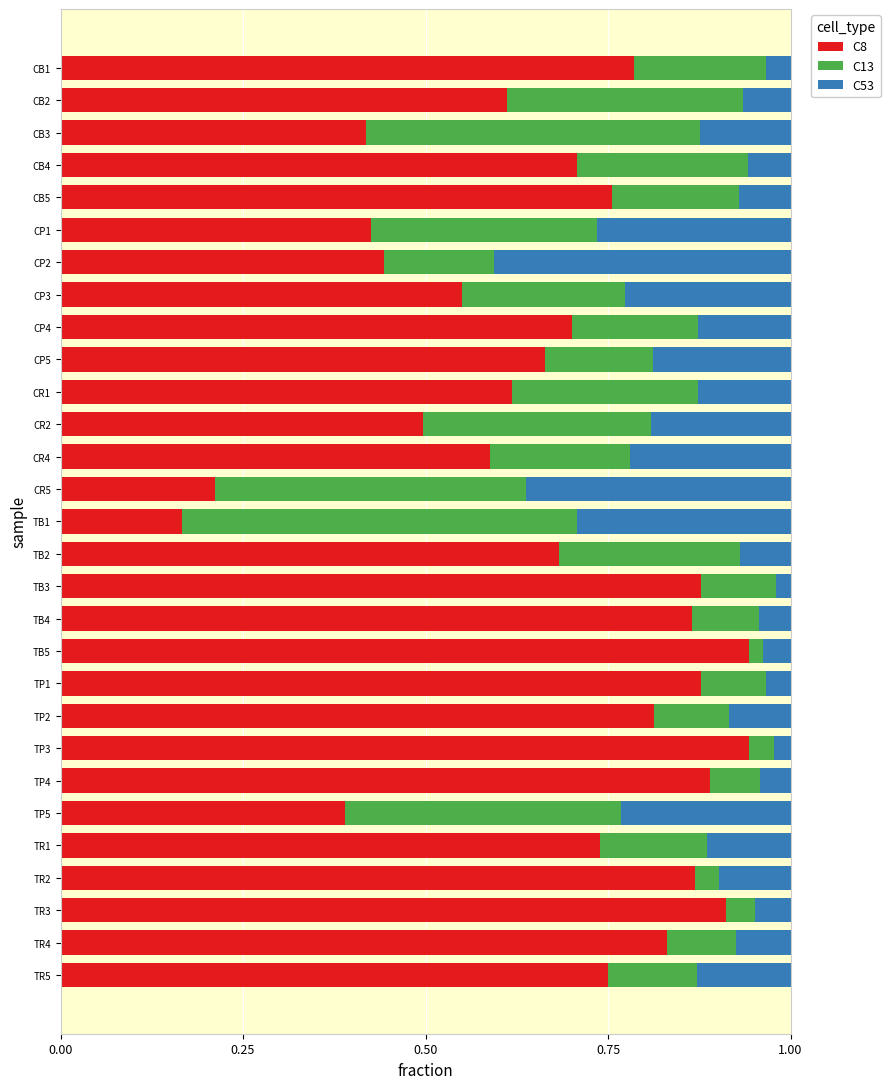

At which label does C8 reach its minimum?

TB1